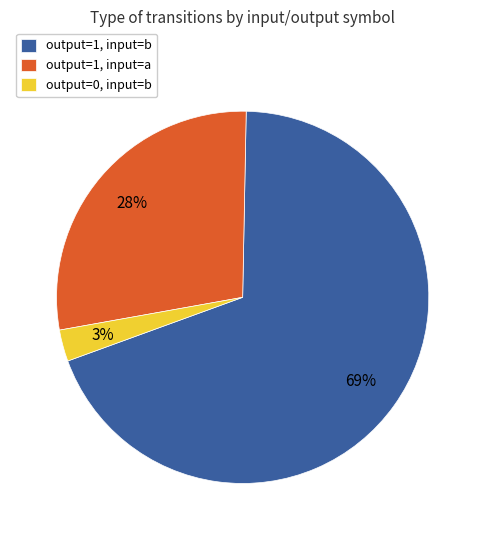

Is there any slice that represents more than half of the pie?

Yes